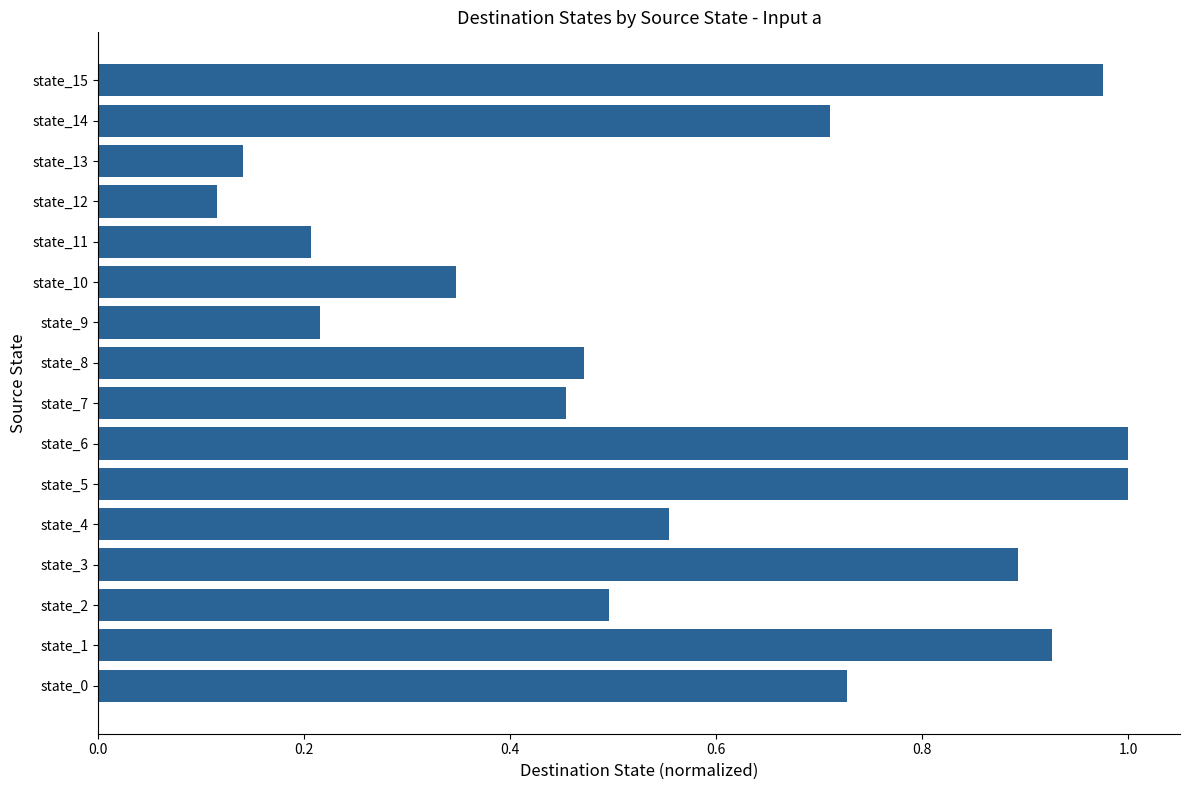

What is the sum of all values?

9.2